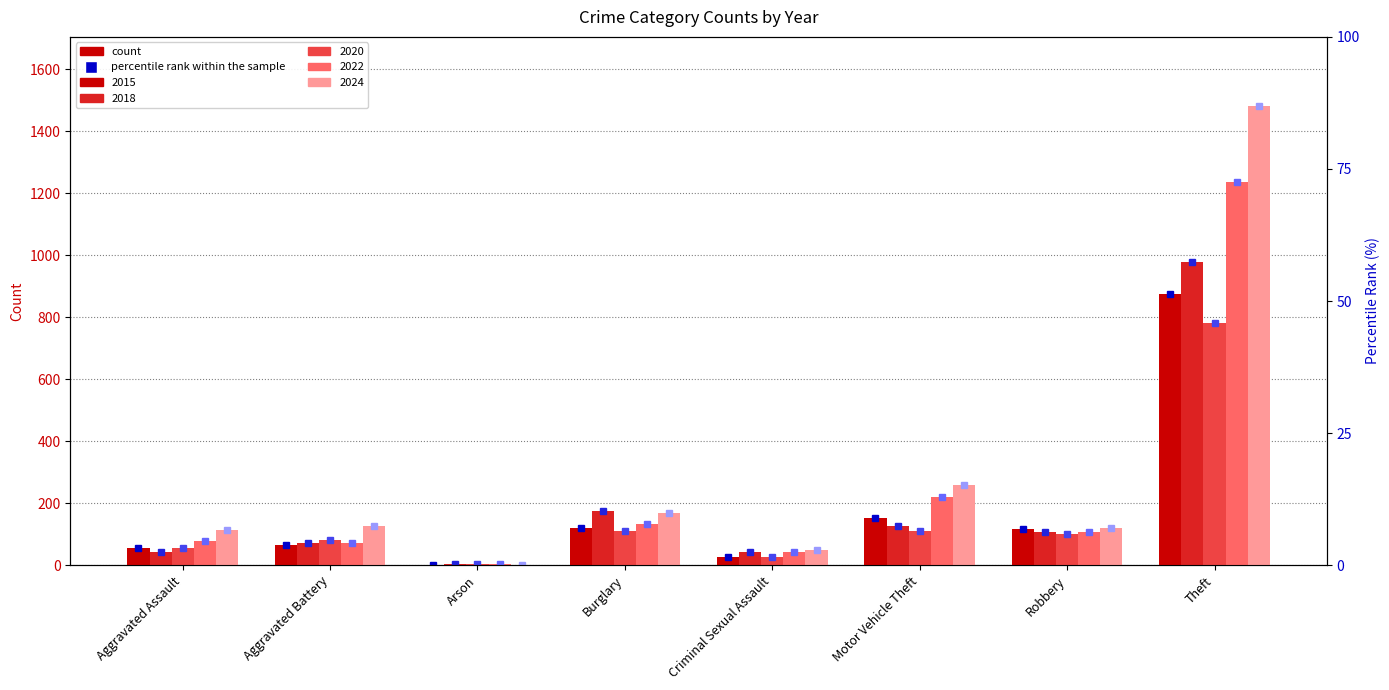

At which category does the chart reach its peak across all series?

Theft